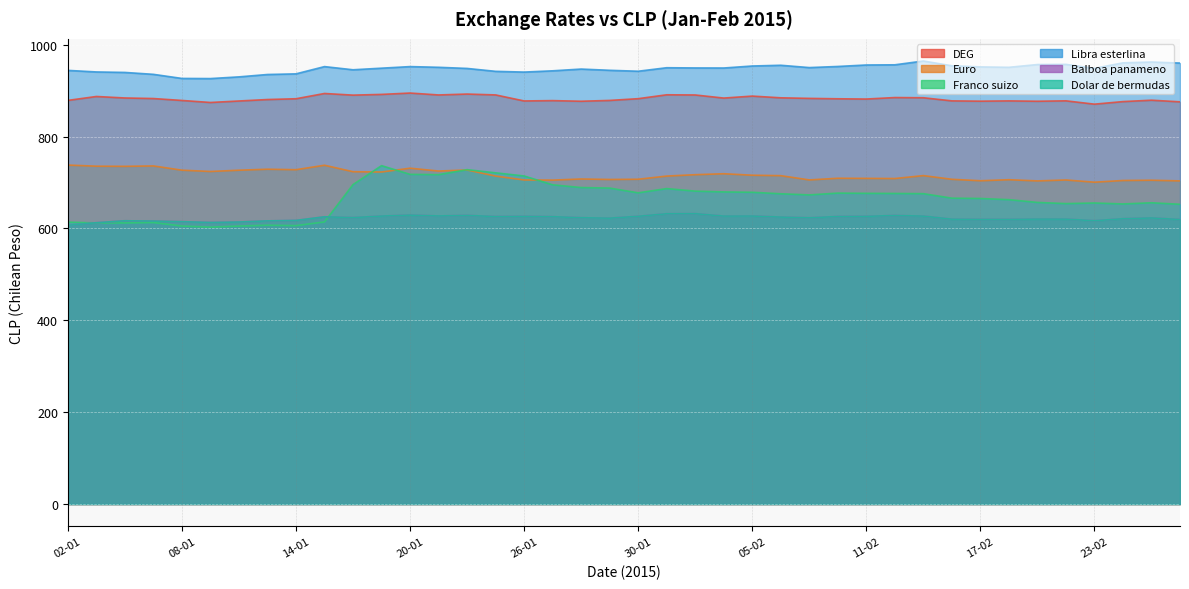

Which series has the widest spread of values?

Franco suizo